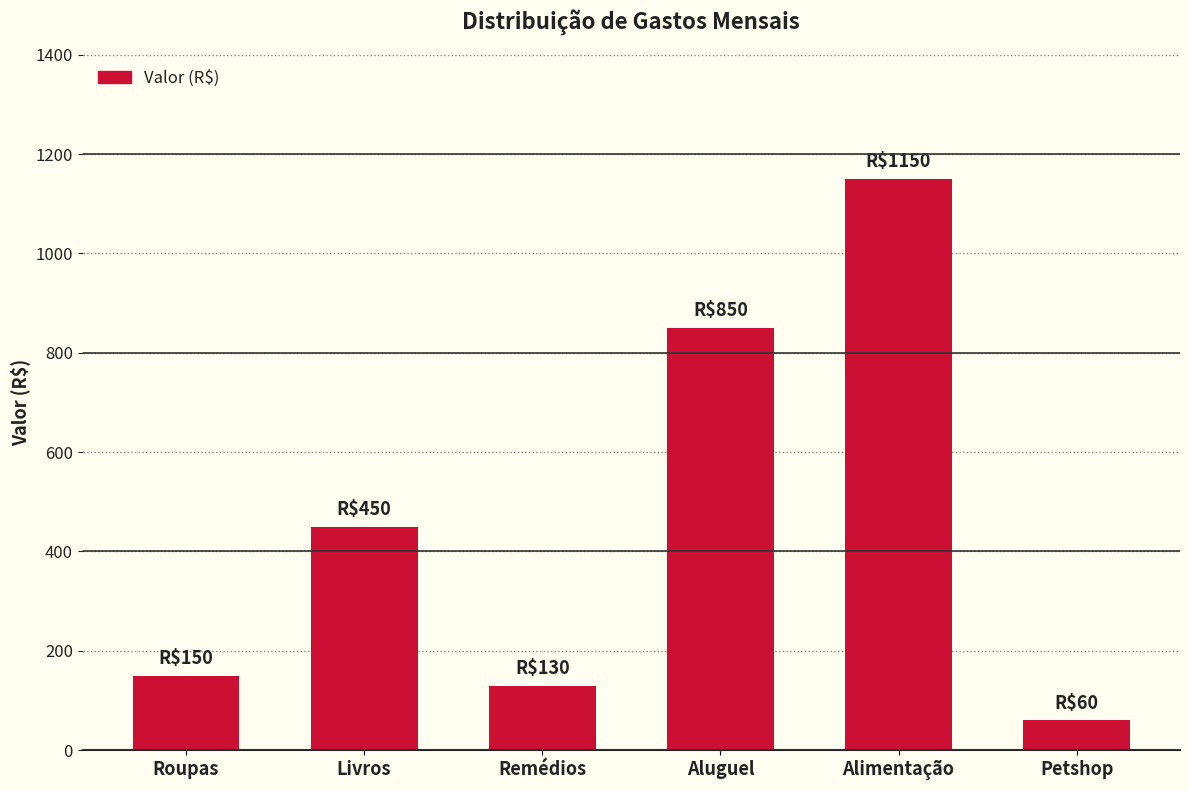

List the labels in order of value, largest first.

Alimentação, Aluguel, Livros, Roupas, Remédios, Petshop